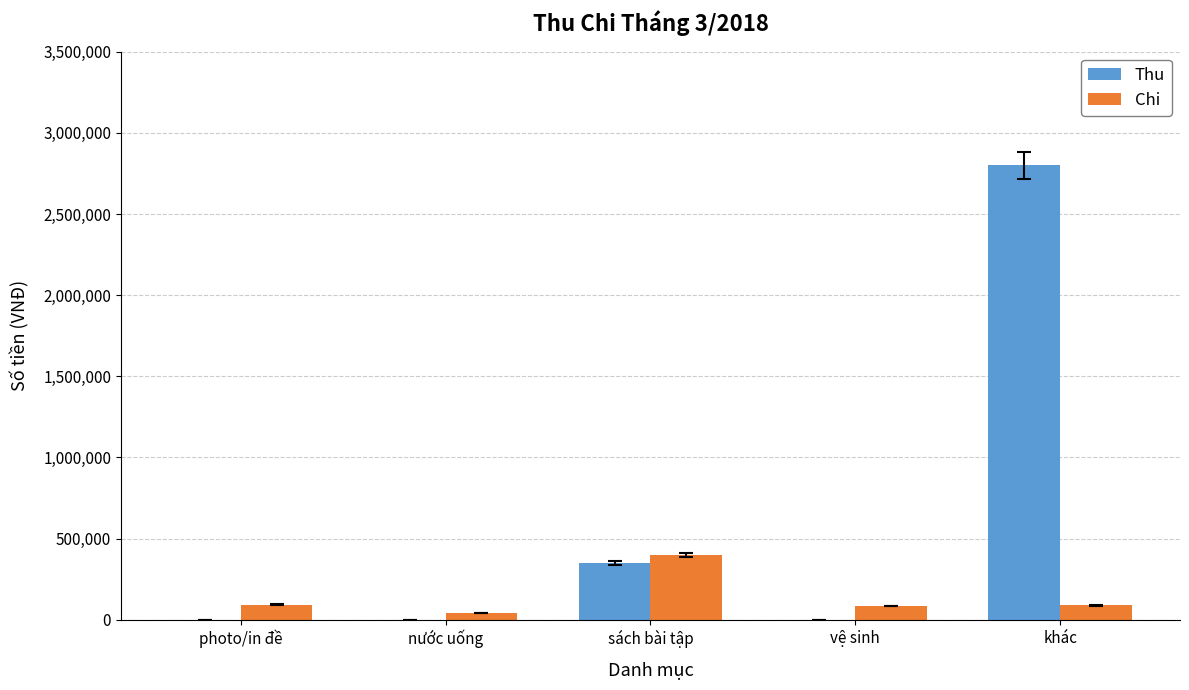

What is the sum of the Chi values at photo/in đề and nước uống?

132000